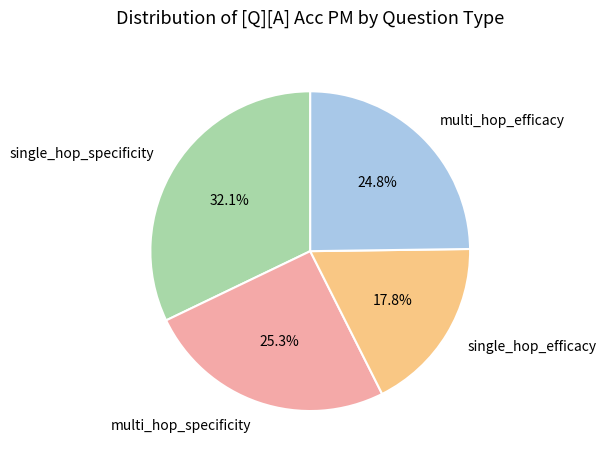

Rank the categories by value from lowest to highest.

single_hop_efficacy, multi_hop_efficacy, multi_hop_specificity, single_hop_specificity